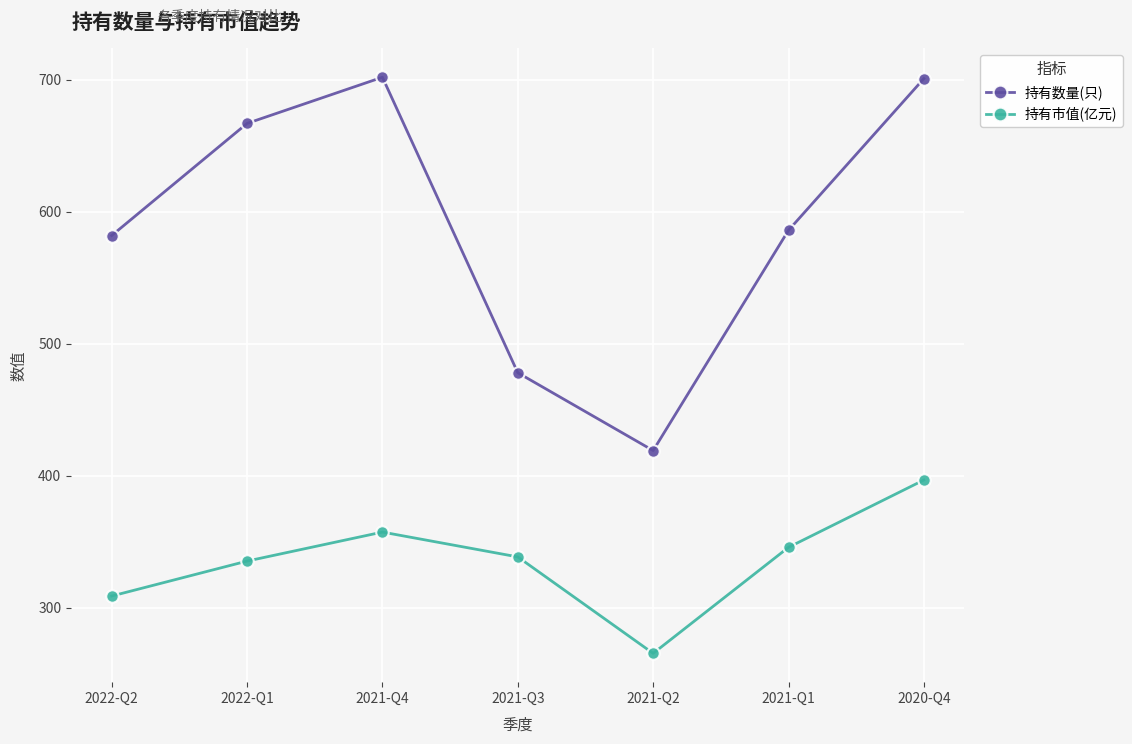

True or false: 持有数量(只) has more than 0 interior local peaks.

True